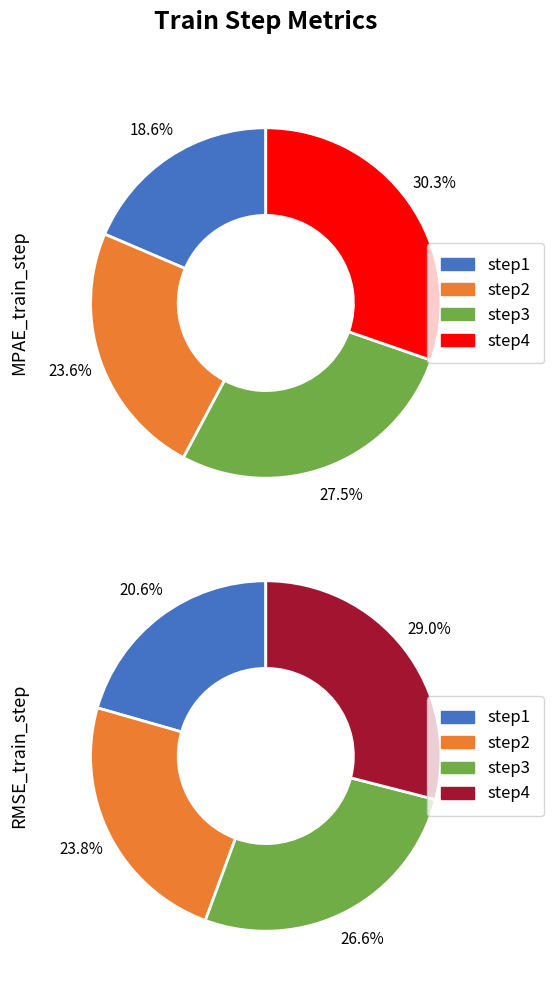

To the nearest percent, what is the average slice percentage?

25%